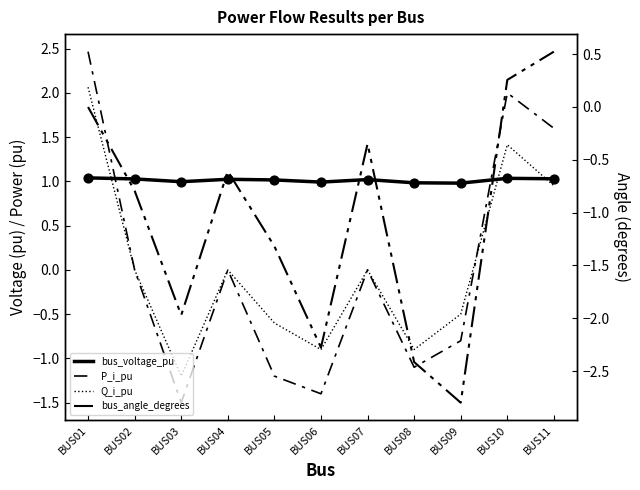

What is the total value across all series at BUS05?

-2.1